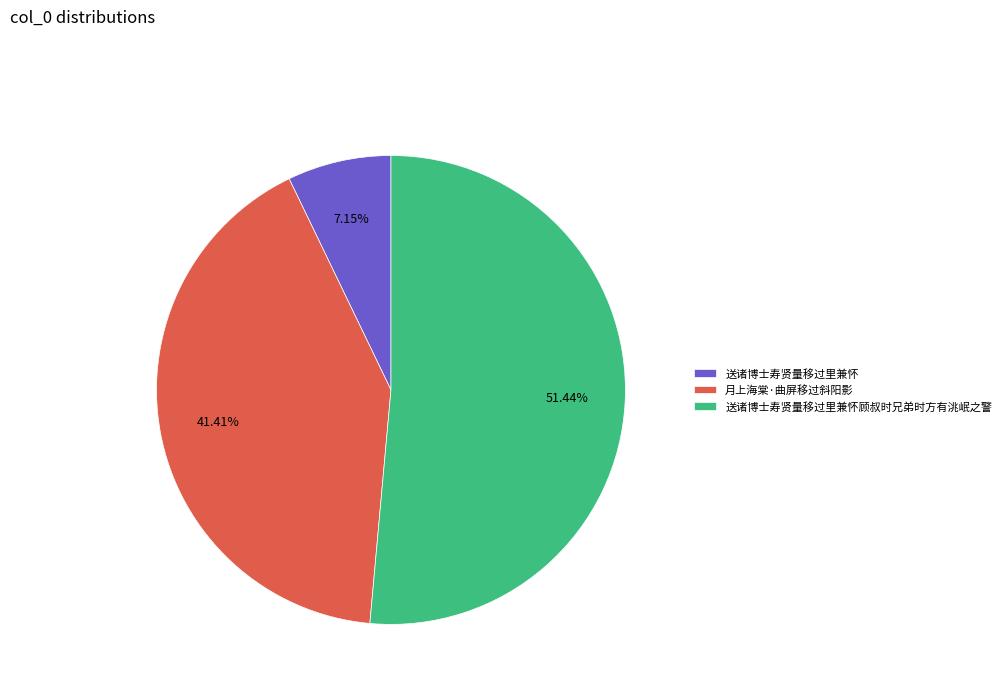

Which category has the biggest portion of the pie?

送诸博士寿贤量移过里兼怀顾叔时兄弟时方有洮岷之警